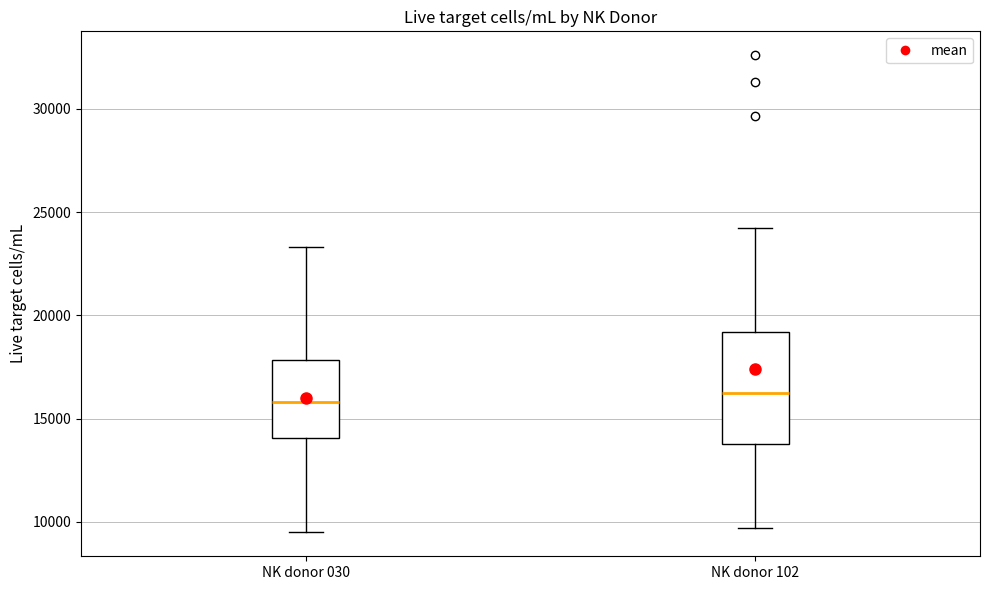

Where does the median line of the box for NK donor 030 sit on the y-axis? The values are not printed on the chart, so give them approximately, as read against the axis.

16000